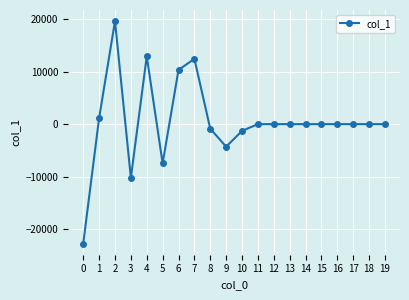

Which label corresponds to the largest value in the chart?

2